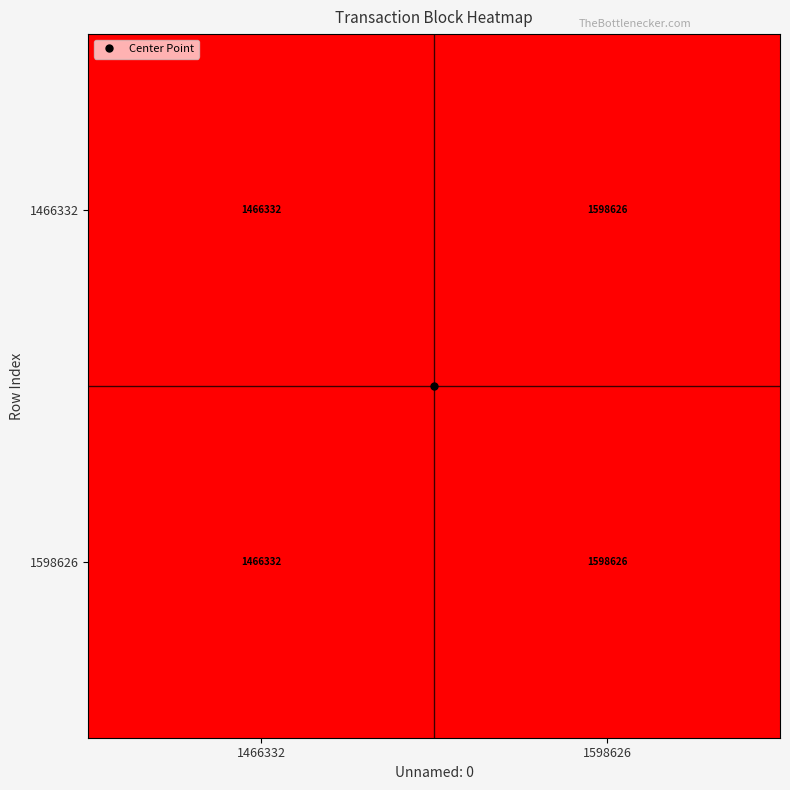

How many data points in 1466332 are less than 1598626?

1